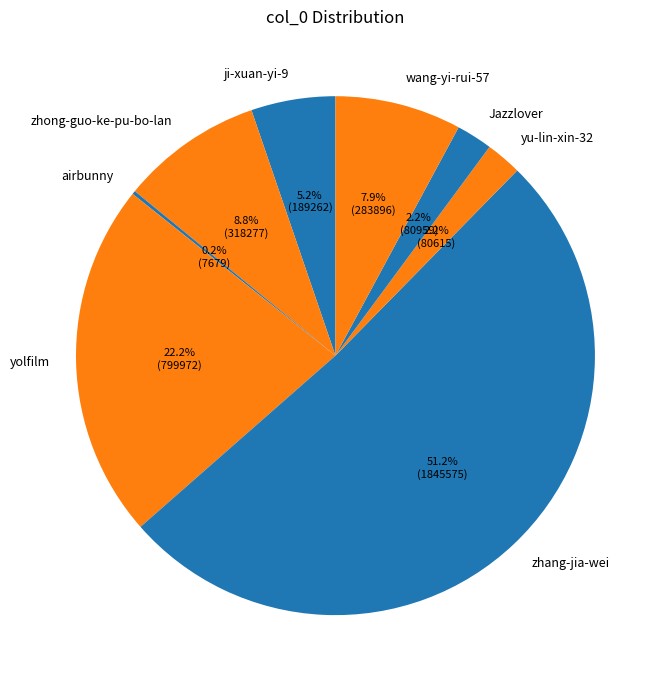

Is it true that yu-lin-xin-32 is 2% of the pie?

True